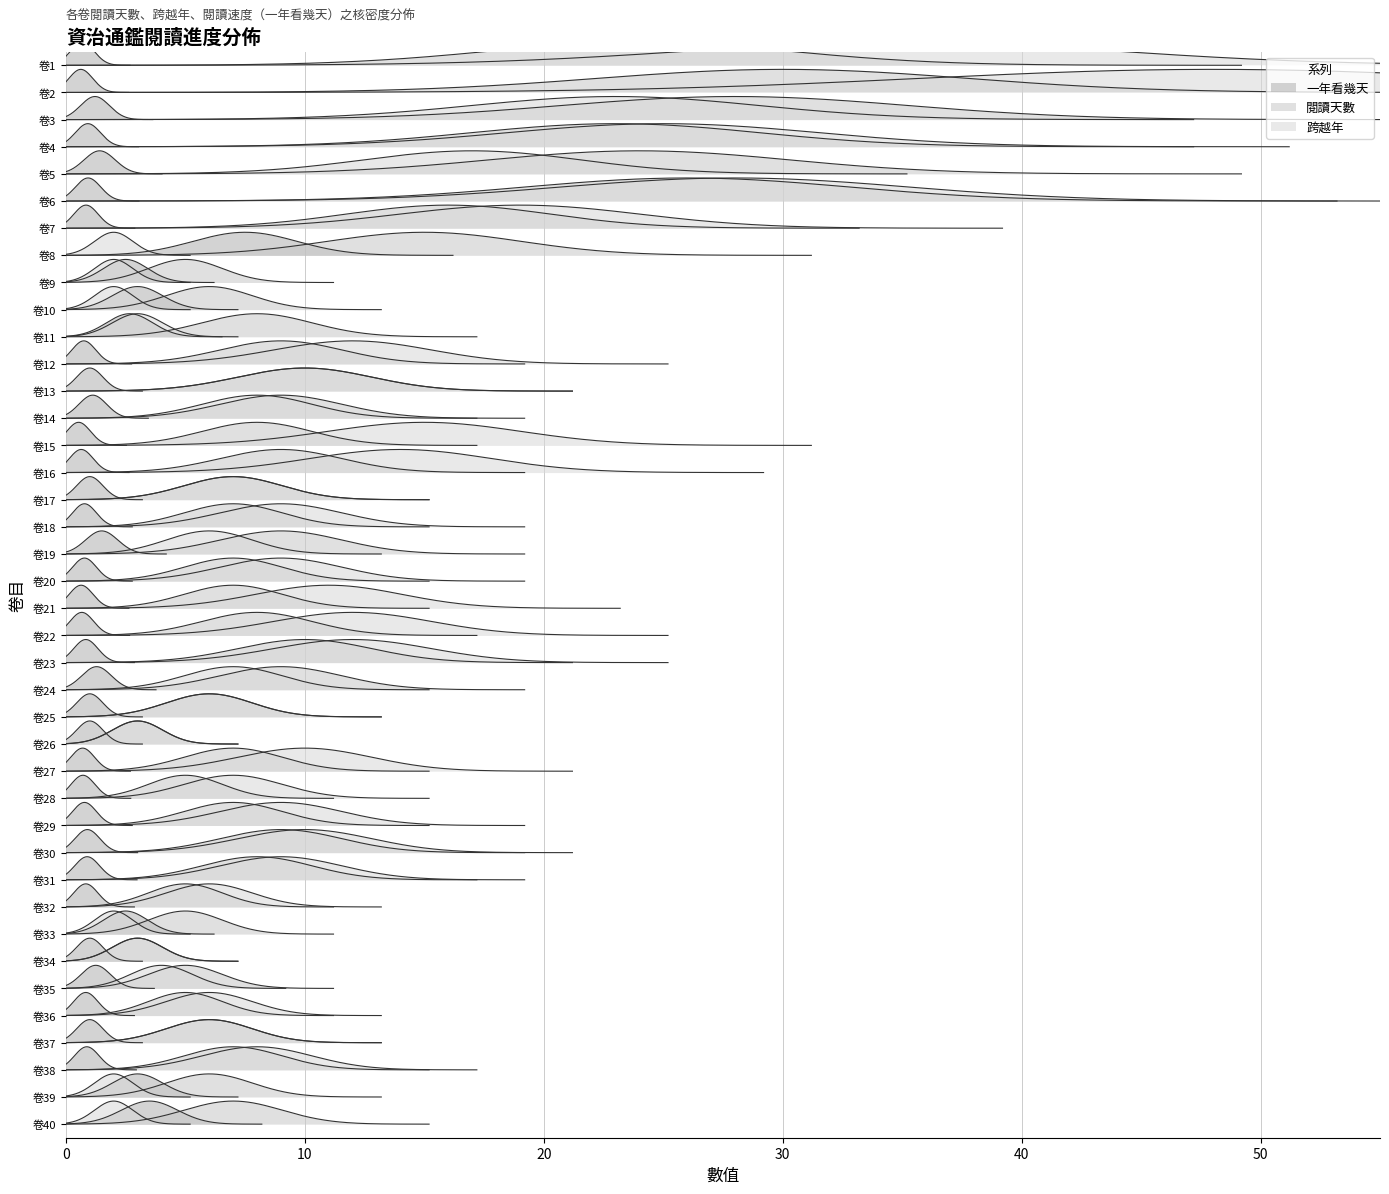

True or false: 跨越年 and 閱讀天數 intersect in this chart.

True